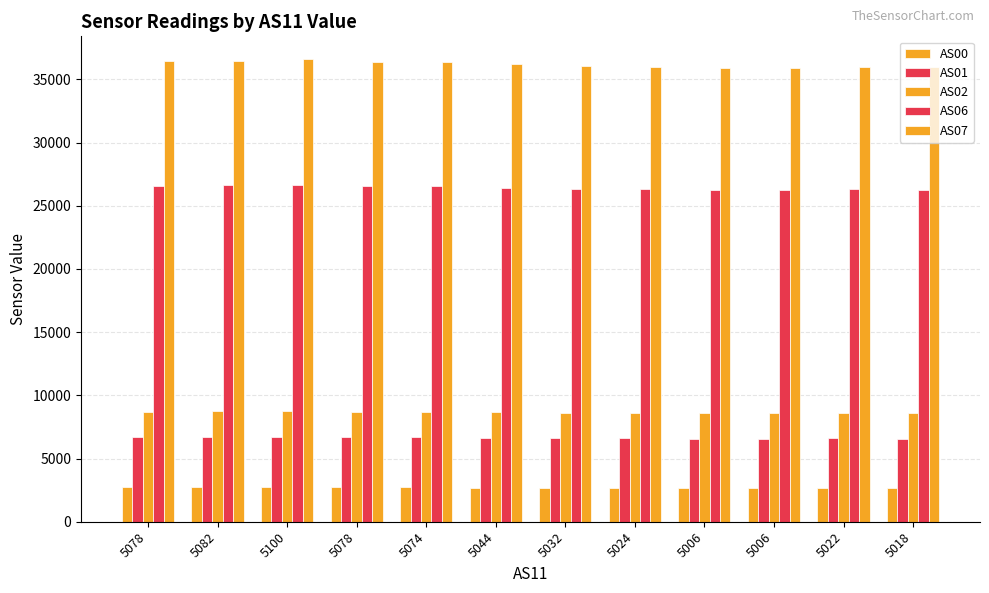

Count the number of data series in this chart.

5